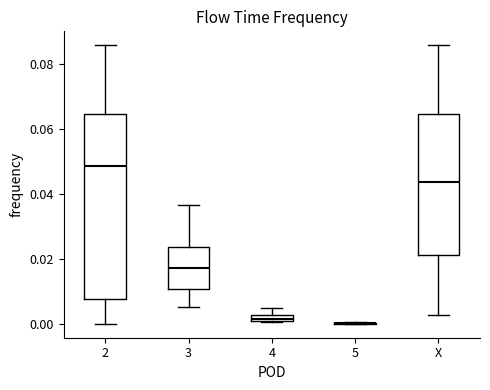

Comparing the boxes themselves (not the whiskers), which one is the tallest?

2